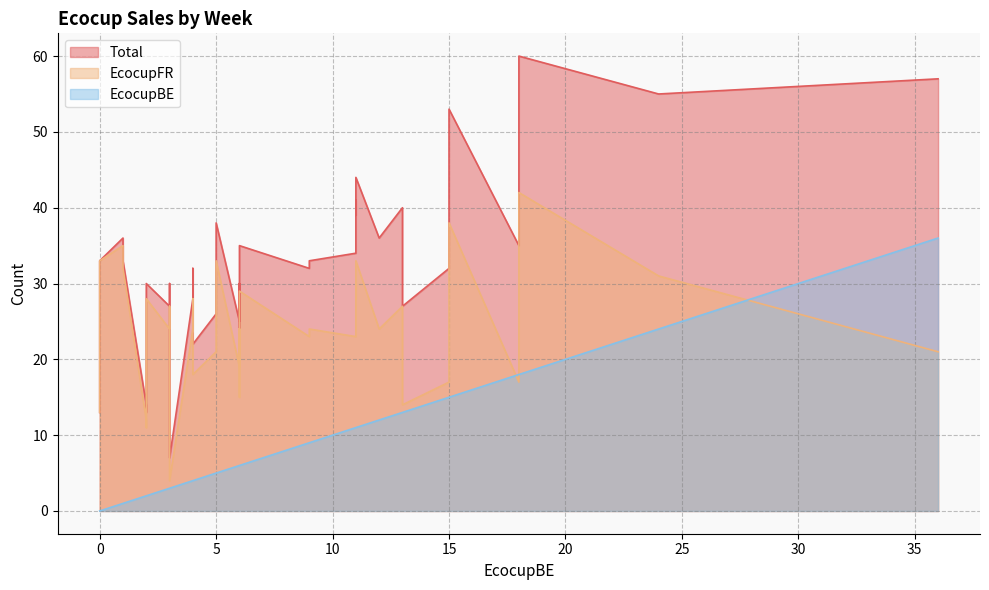

True or false: Total has a value of 35 at W09.

False